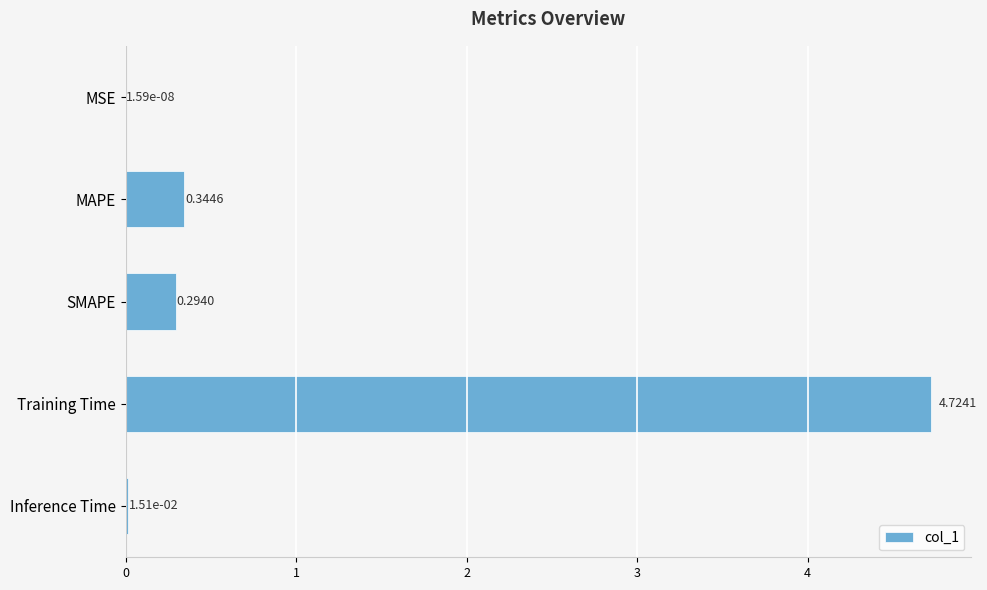

Which has a higher value, Training Time or Inference Time?

Training Time